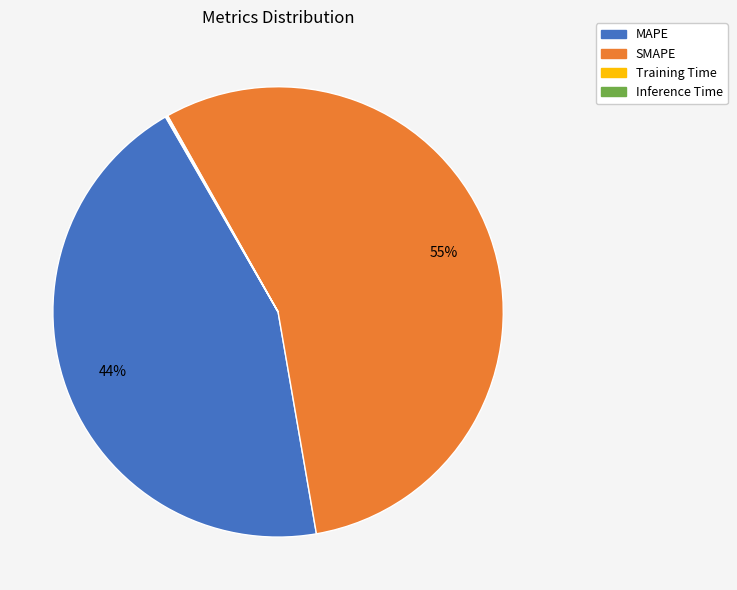

Which category accounts for the majority?

SMAPE